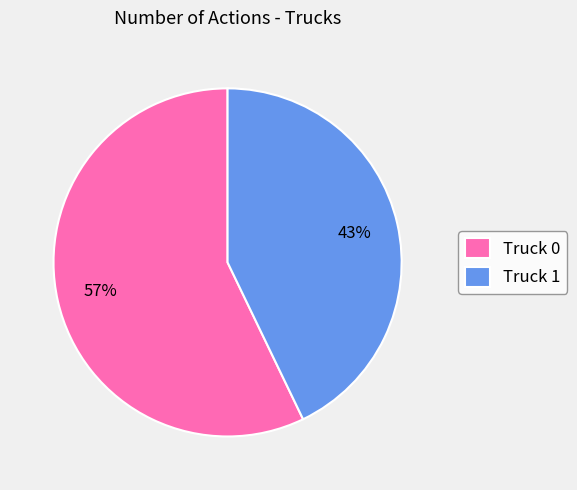

Which slice represents more than half of the pie?

Truck 0